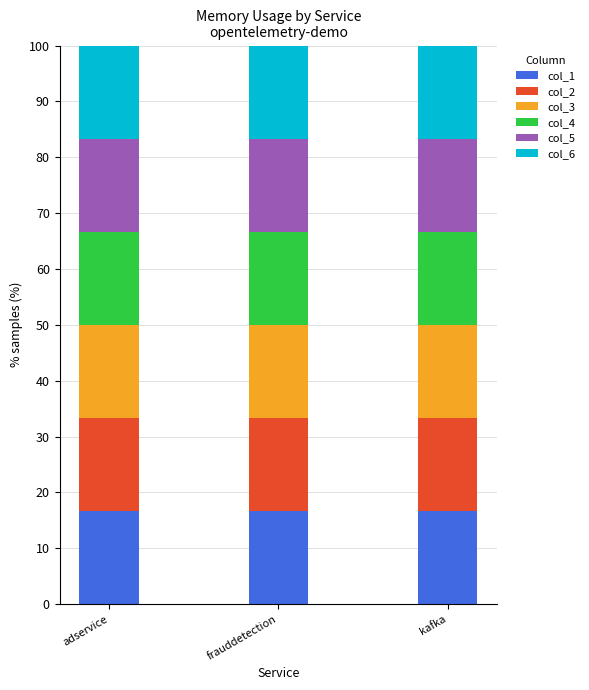

Reading left to right, list the values for the col_1 series.

adservice=16.7	frauddetection=16.7	kafka=16.7